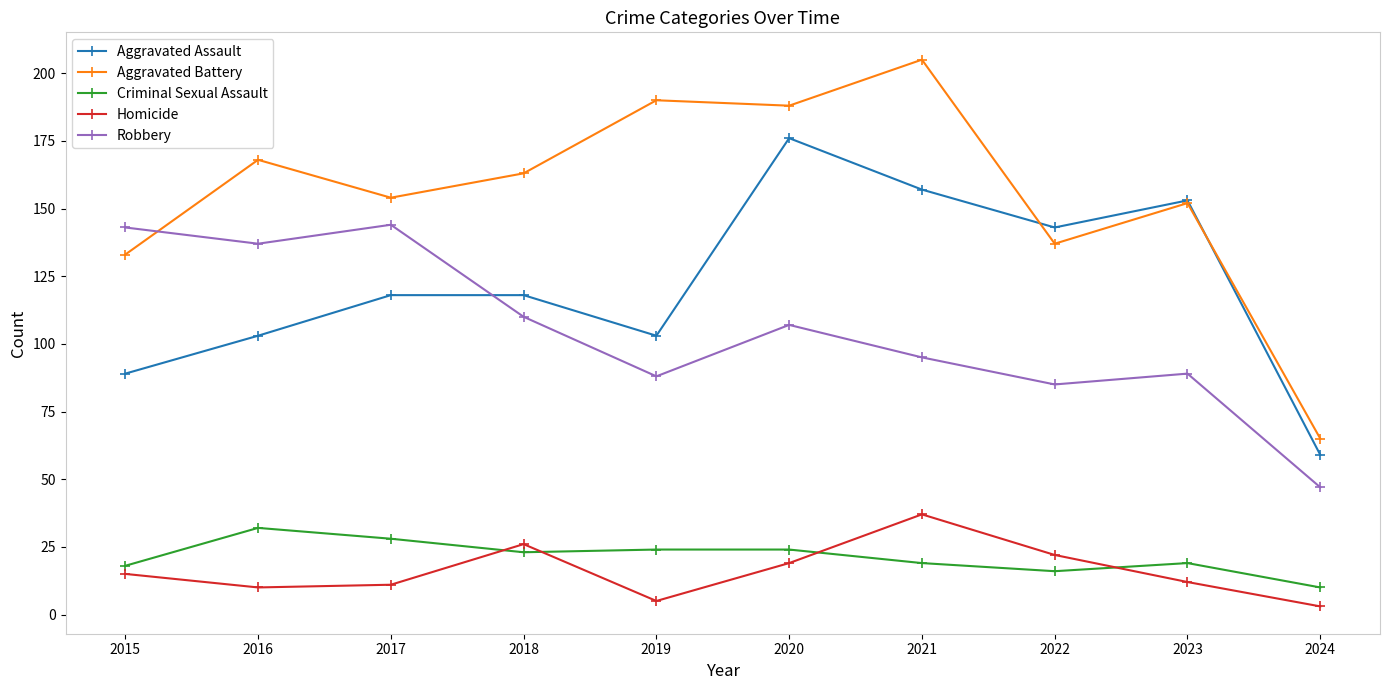

Which series has the widest spread of values?

Aggravated Battery